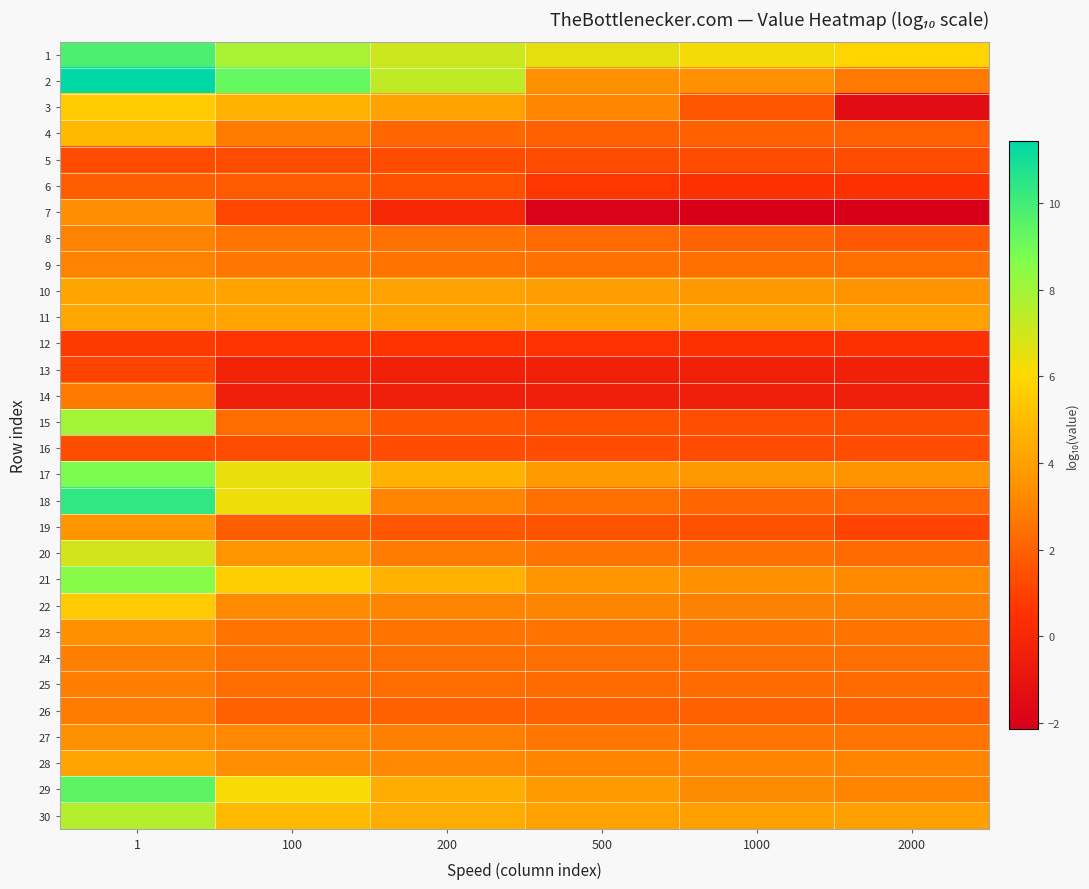

Between 200 and 2000, which series saw the biggest shift?

3